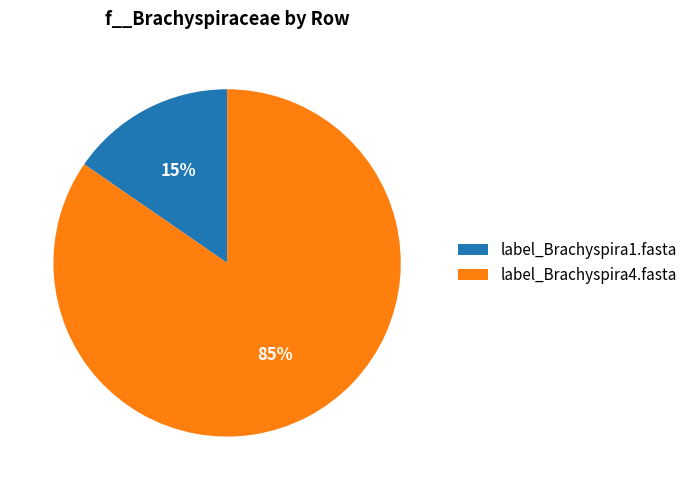

Is there a majority slice in this chart?

Yes